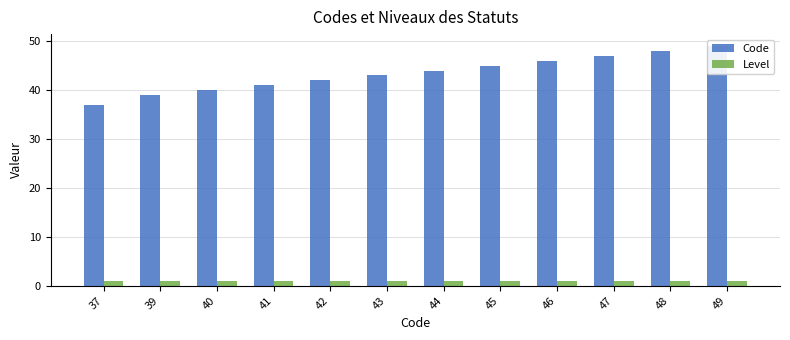

What is the difference between the second highest and second lowest values in the Code series?

9